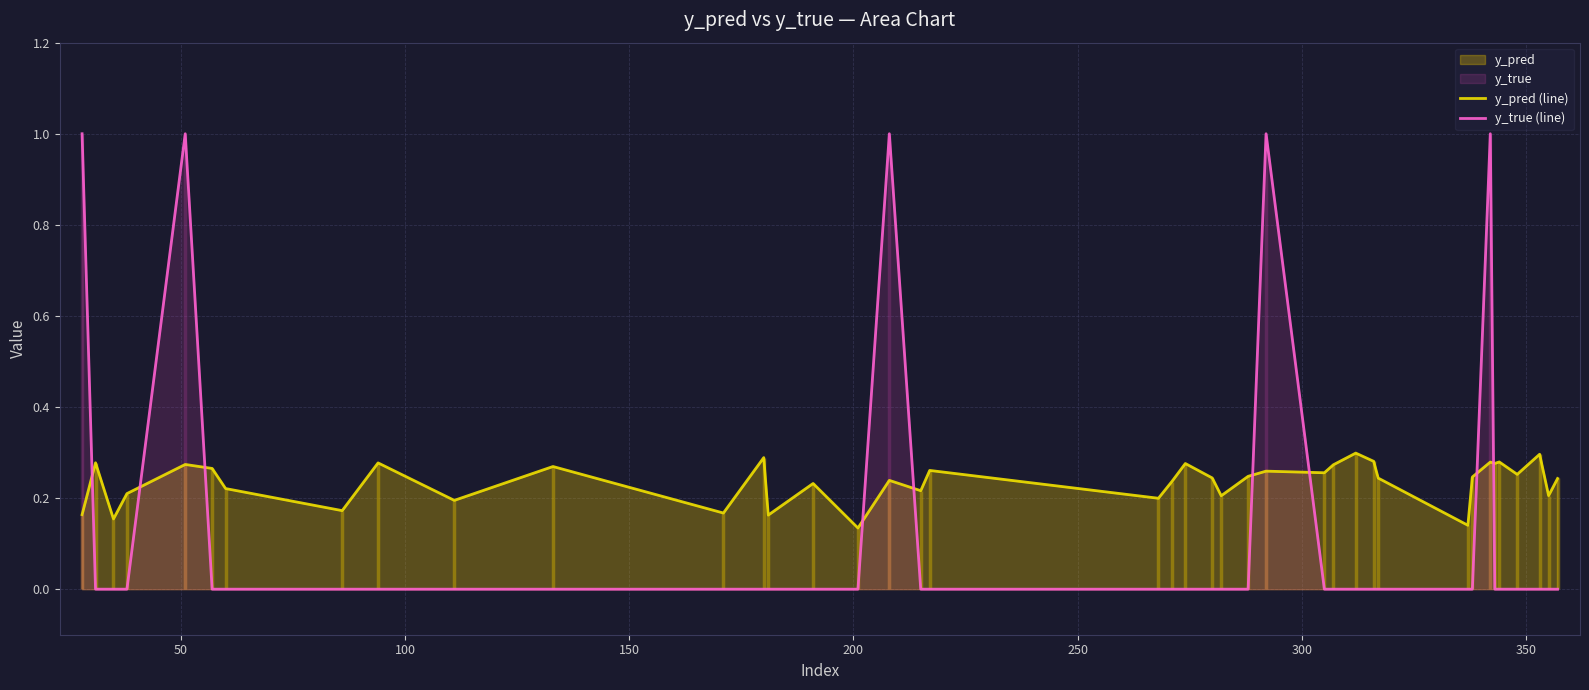

What is the highest value of the y_true (line) series?

1.0